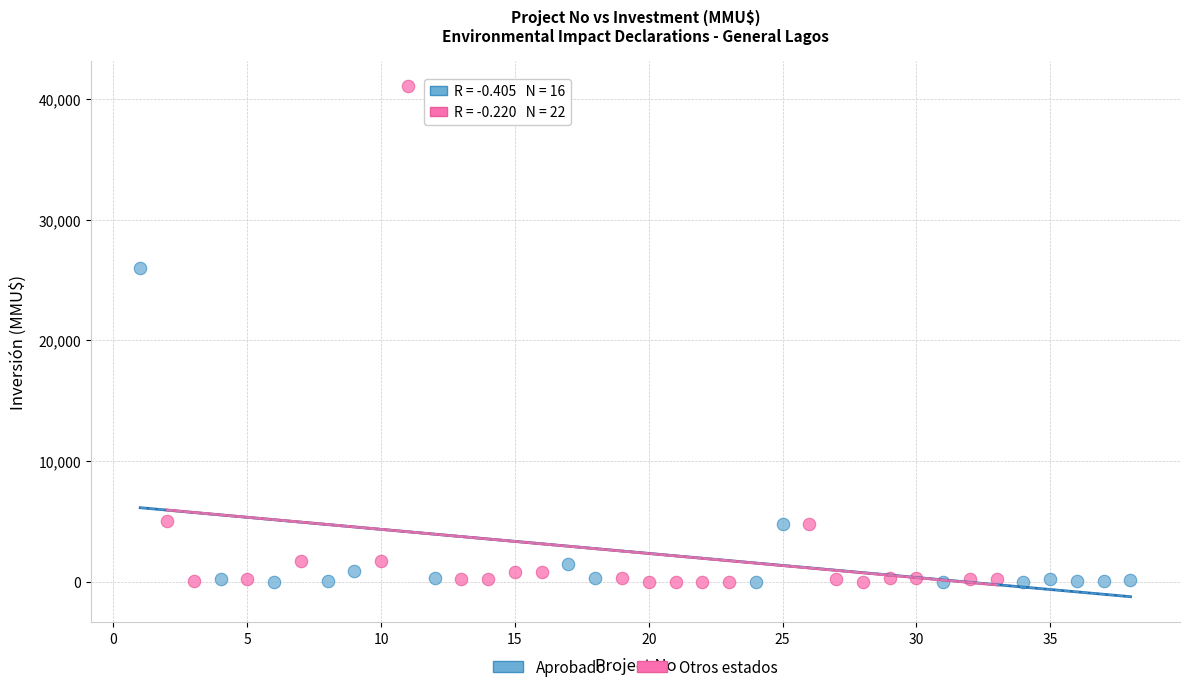

Which series has the largest Y range (max minus min)?

Otros estados